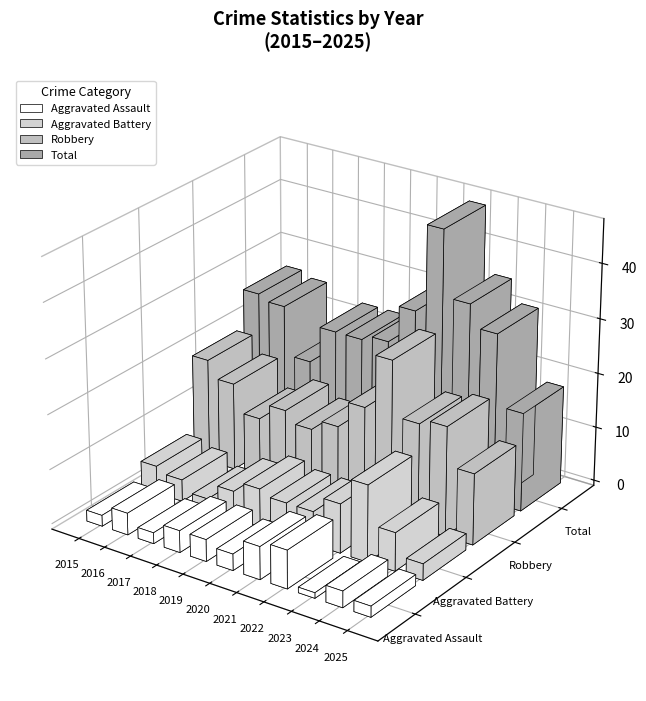

Which series has the widest spread of values?

Total